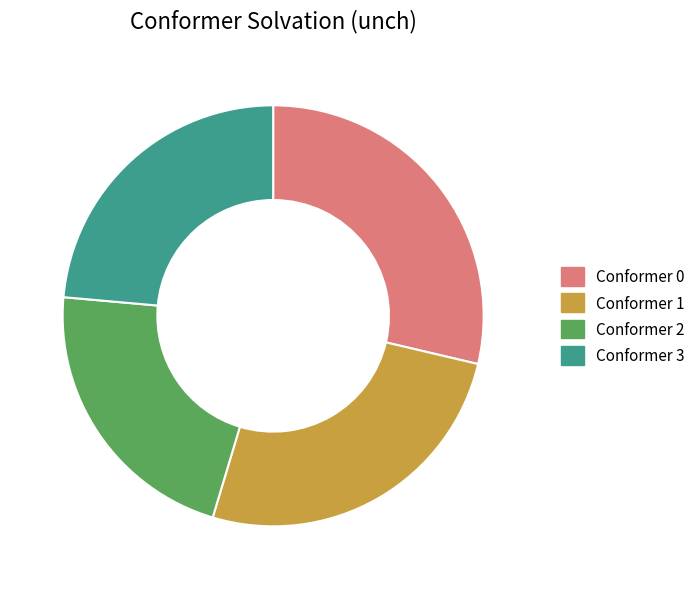

Is there a majority slice in this chart?

No